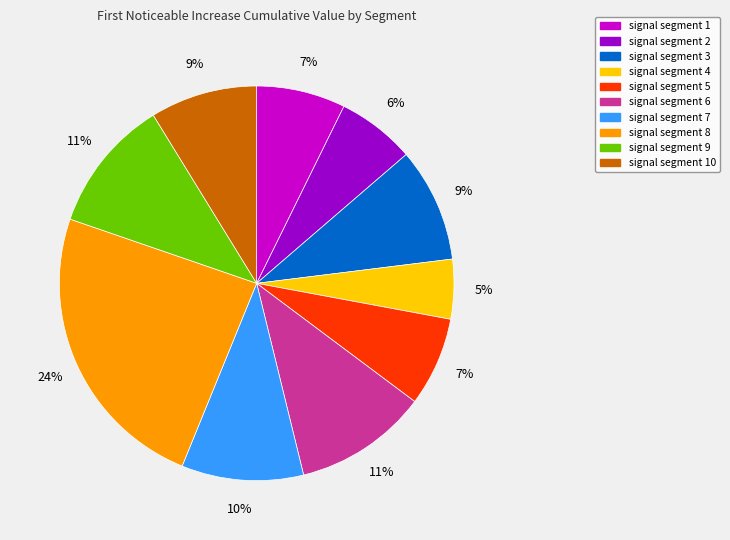

Is there a majority slice in this chart?

No